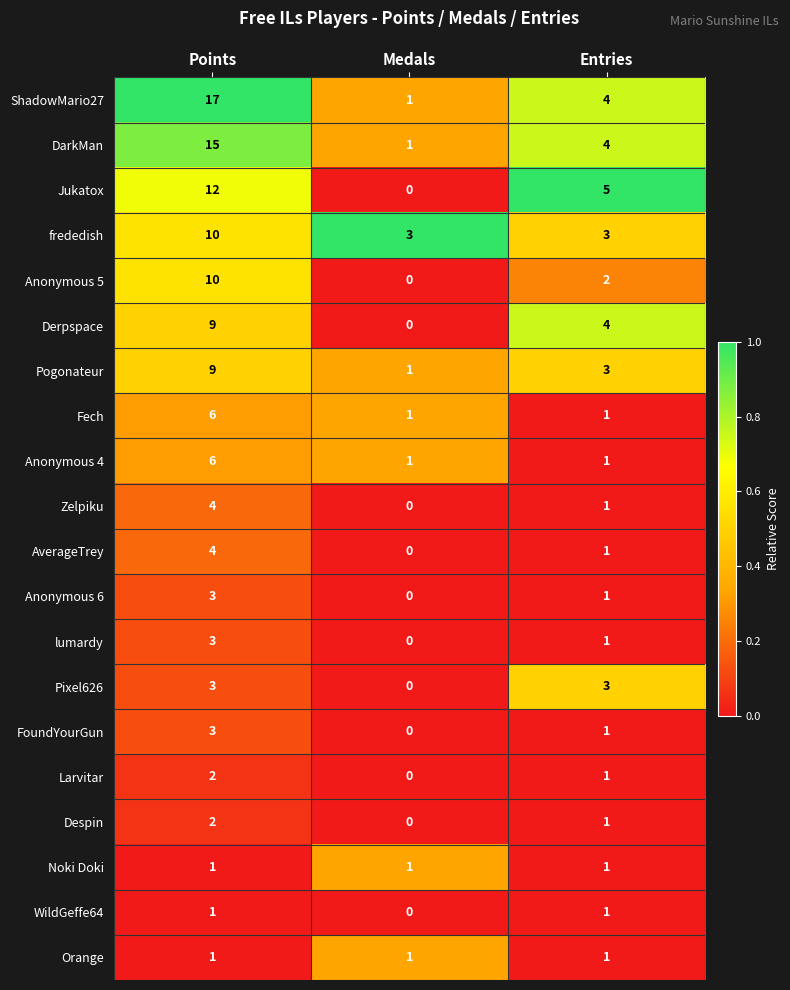

Between Medals and Entries, which series saw the biggest shift?

Jukatox